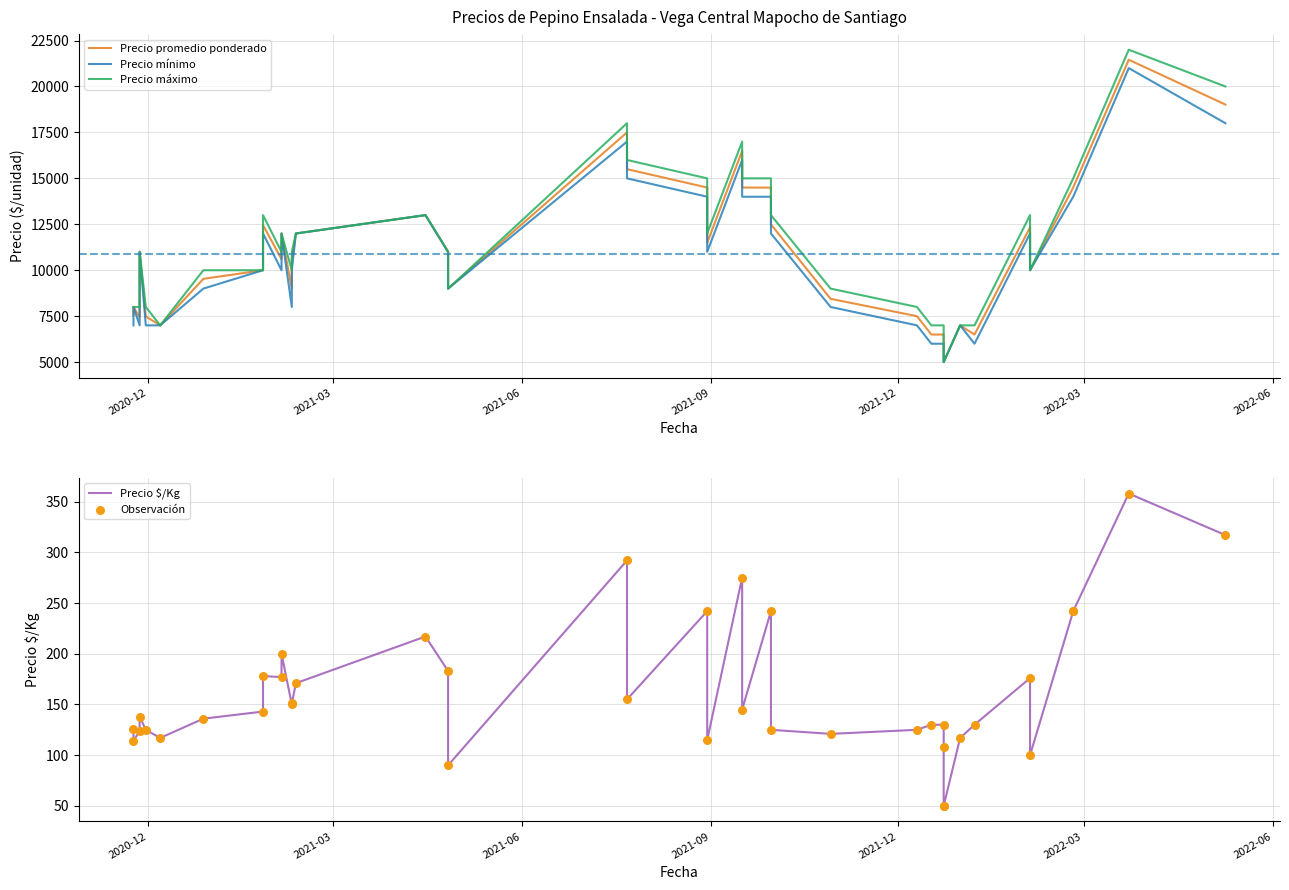

What are all the series names shown in the legend?

Precio promedio ponderado, Precio mínimo, Precio máximo, Precio $/Kg, Observación